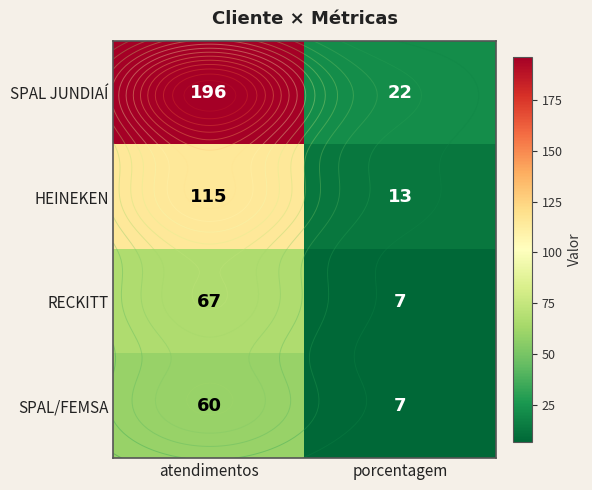

At which category is the sum across all series the highest?

atendimentos